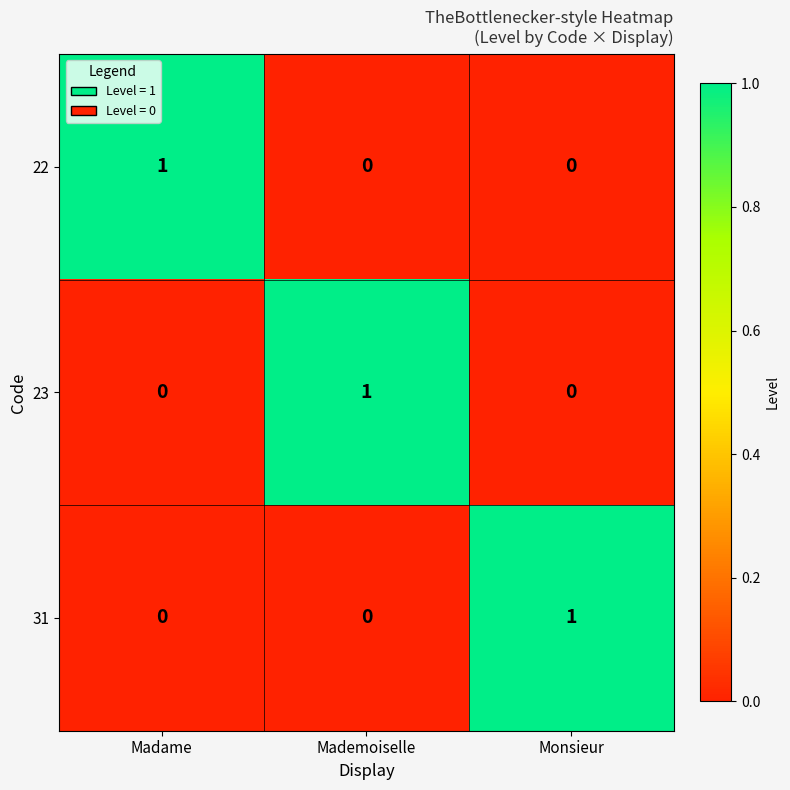

The value of 23 at Madame is 0. True or false?

True